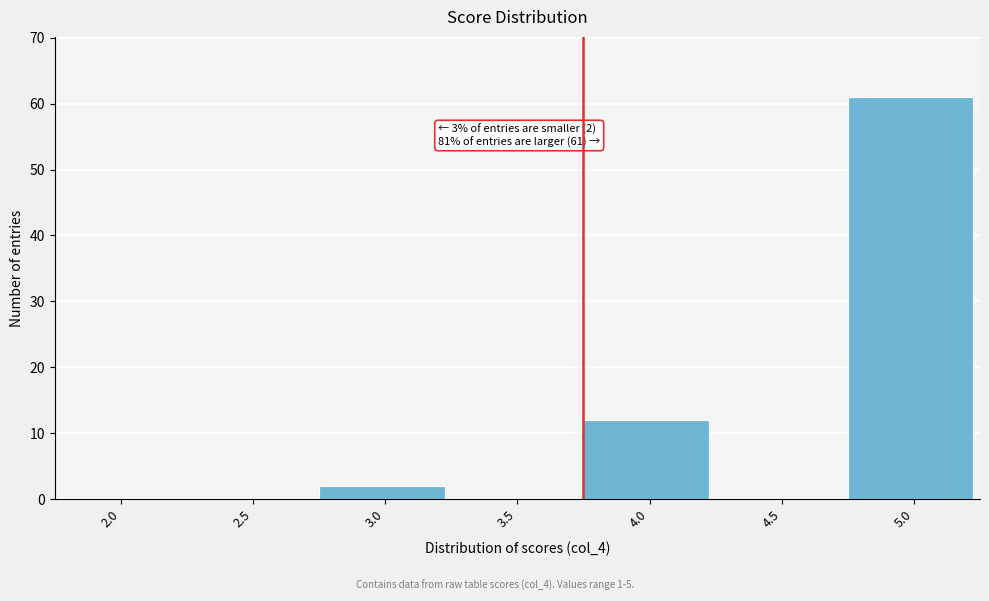

Reading right to left, what are all the values shown in this chart?

5.0=61	4.5=0	4.0=12	3.5=0	3.0=2	2.5=0	2.0=0